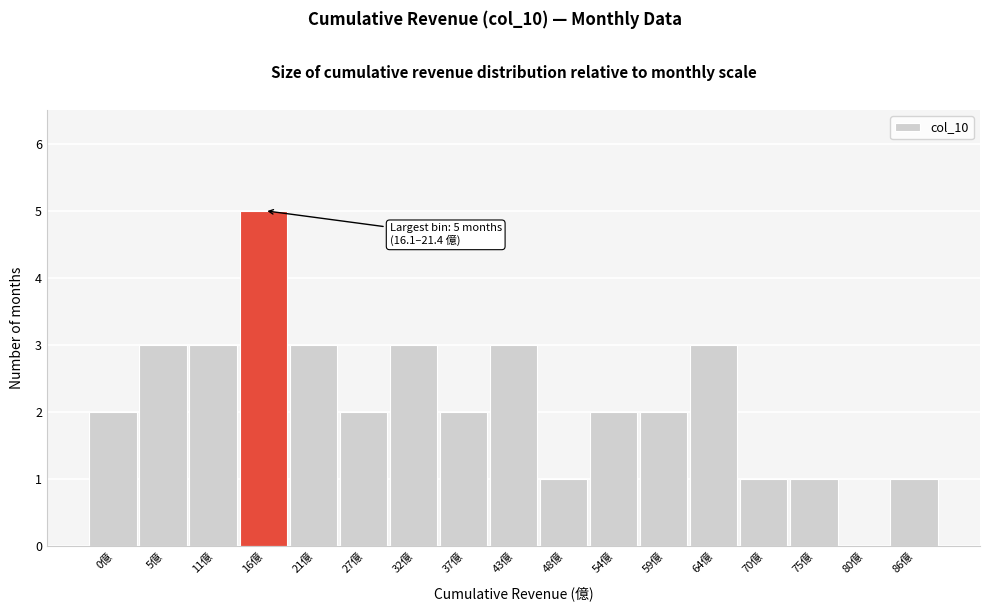

Reading right to left, list all the values displayed in this chart.

86億=1	80億=0	75億=1	70億=1	64億=3	59億=2	54億=2	48億=1	43億=3	37億=2	32億=3	27億=2	21億=3	16億=5	11億=3	5億=3	0億=2